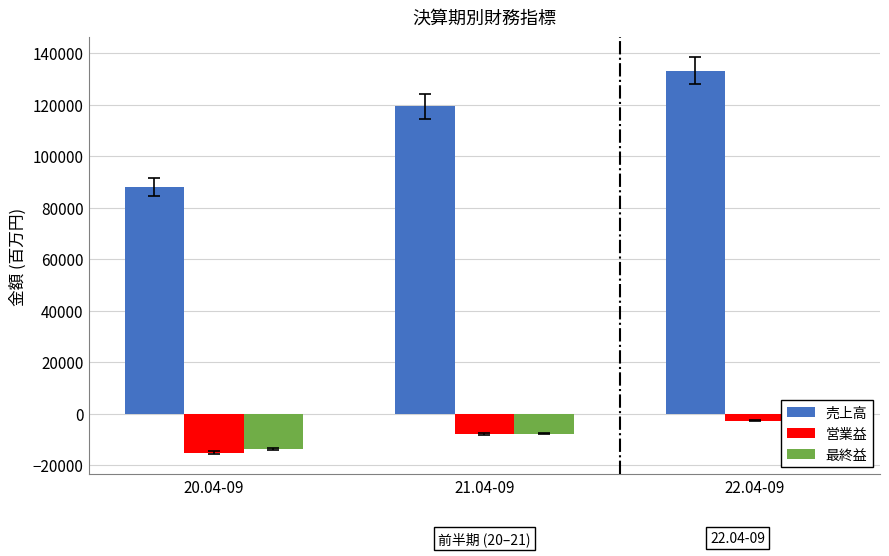

What is the minimum value for 売上高?

88000